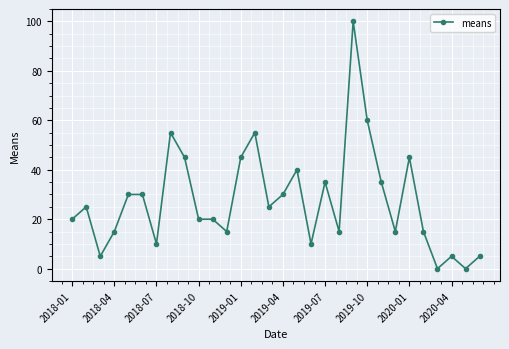

What is the maximum value shown in the chart?

100